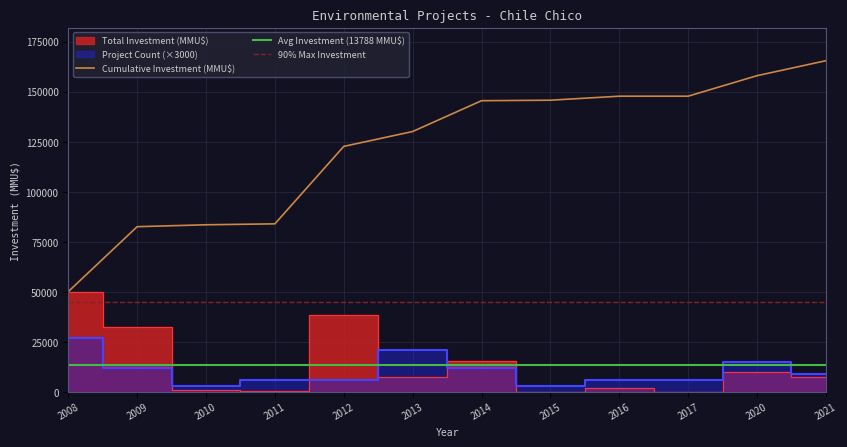

The value of Cumulative Investment (MMU$) at 2011 is 40820. True or false?

False